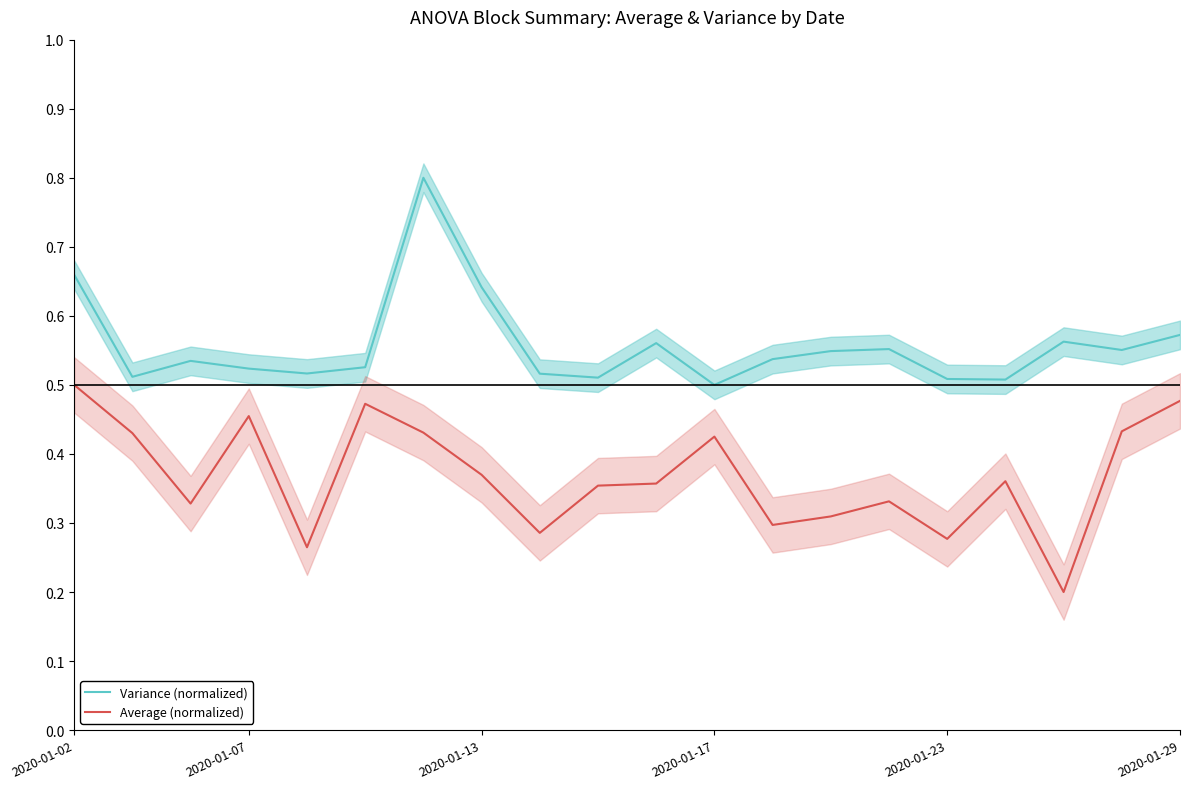

What is the value of the Variance (normalized) point at the 9th from the left?

0.5